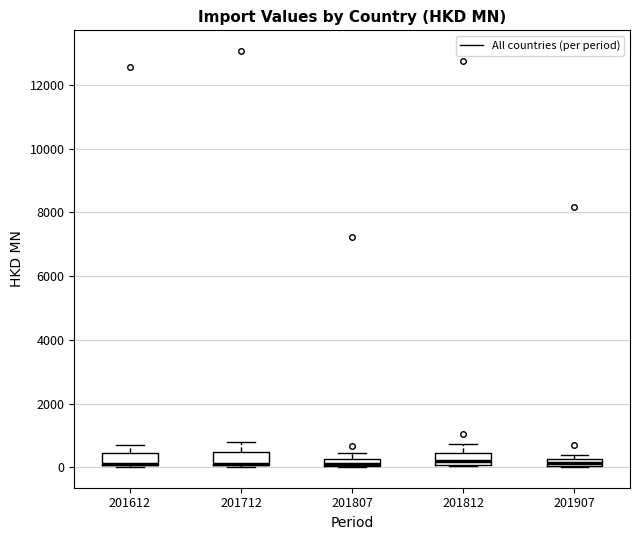

Where does the upper whisker of the box at x = 201712 end on the y-axis? The values are not printed on the chart, so give them approximately, as read against the axis.

800